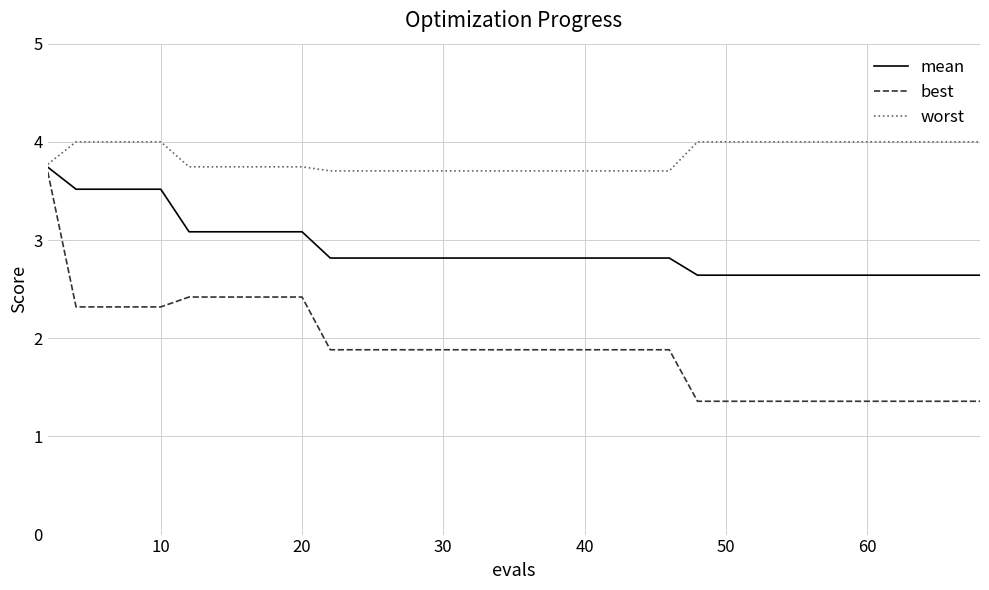

What is the maximum value for mean?

3.7